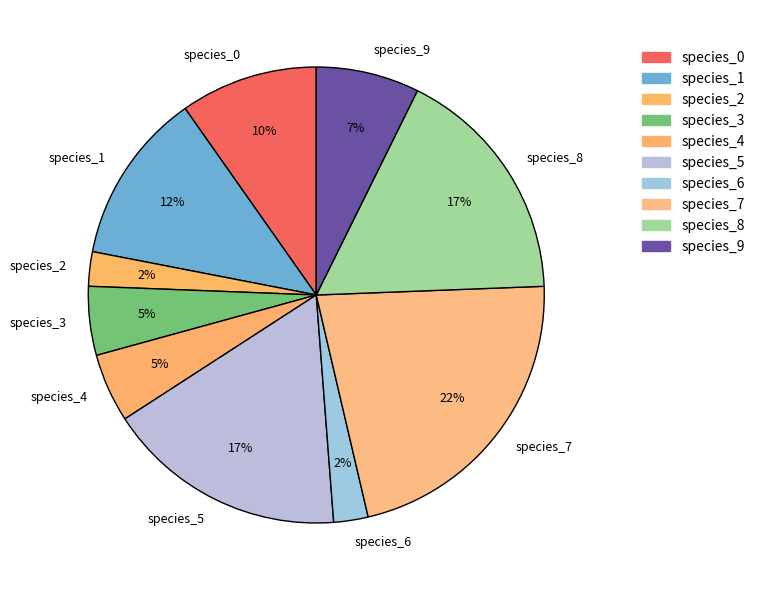

Combined, do species_8 and species_3 account for over 50%?

No